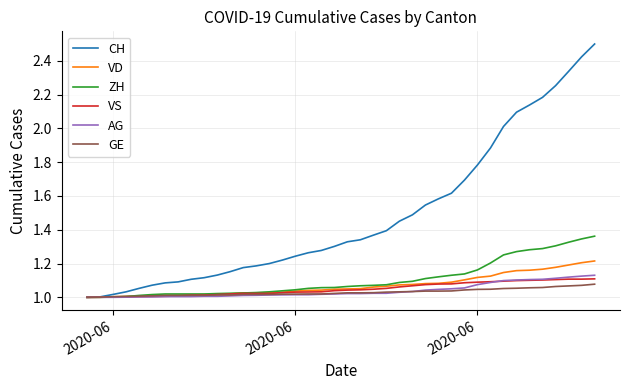

Which series has the widest spread of values?

CH